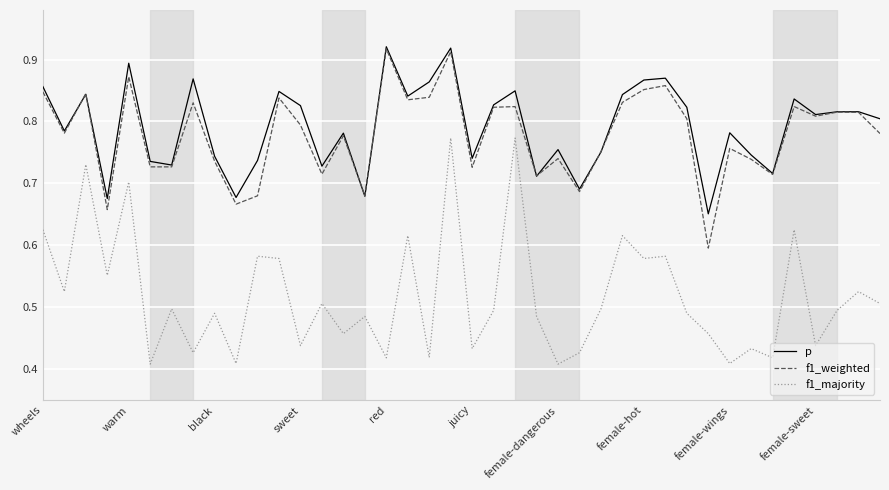

Which series has the largest range (max minus min)?

f1_majority